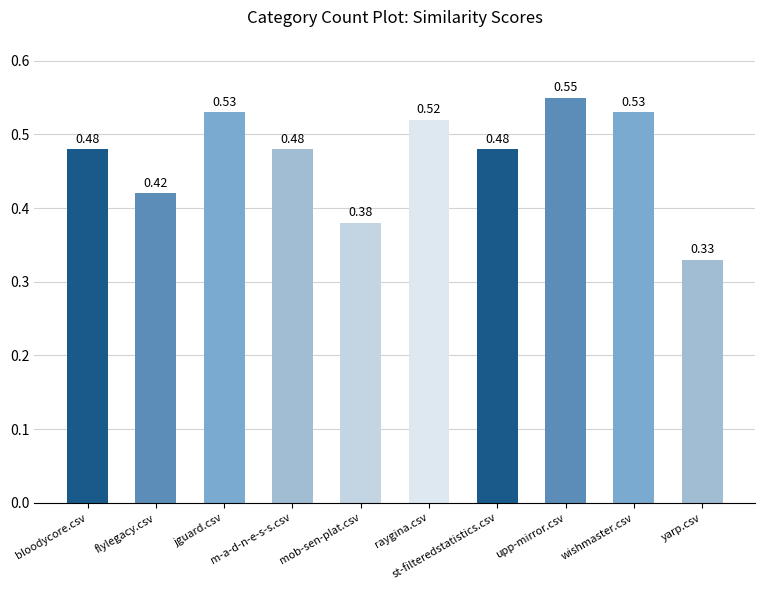

What is the difference between the second highest and minimum values?

0.2